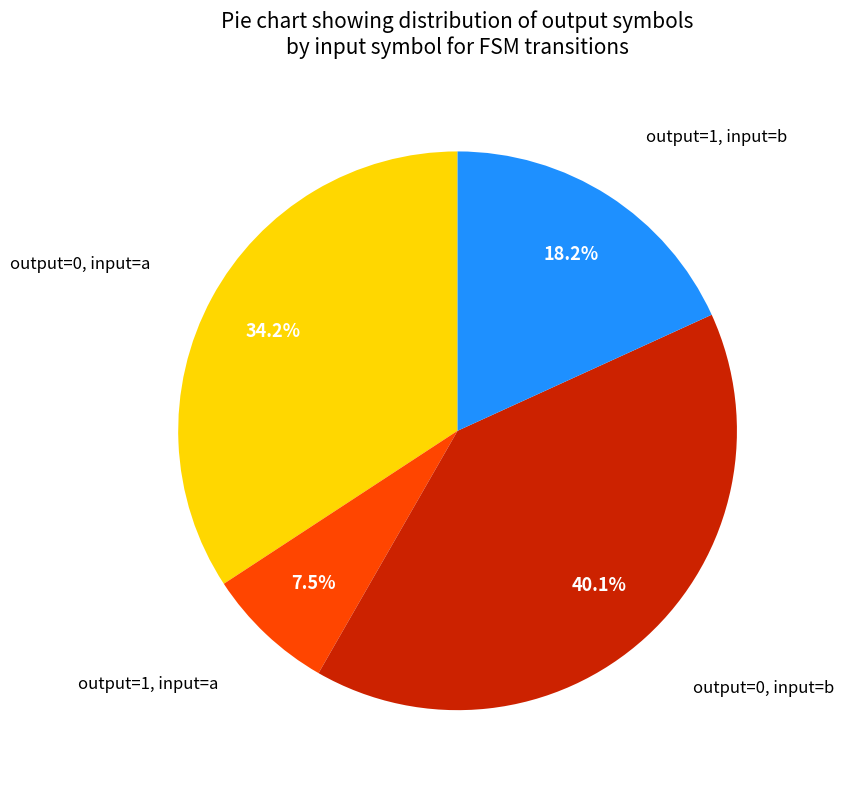

To the nearest percent, what is the difference between the largest and smallest slice percentages?

33%